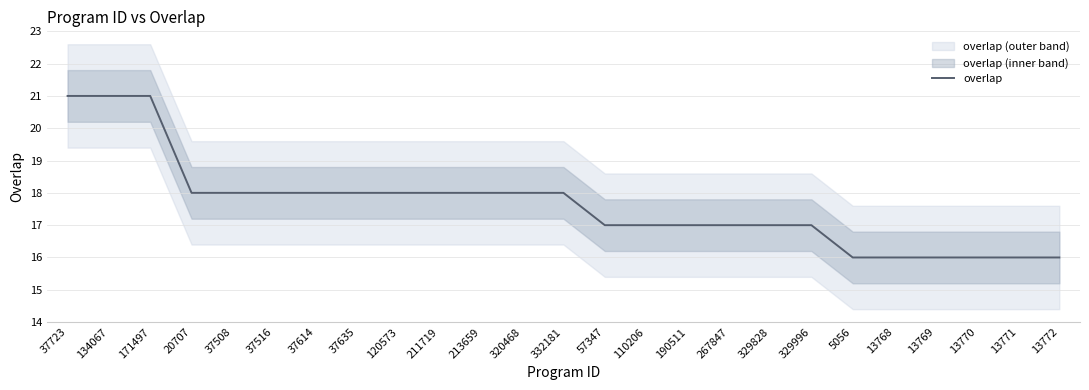

Reading right to left, extract all data points from this chart.

13772=16	13771=16	13770=16	13769=16	13768=16	5056=16	329996=17	329828=17	267847=17	190511=17	110206=17	57347=17	332181=18	320468=18	213659=18	211719=18	120573=18	37635=18	37614=18	37516=18	37508=18	20707=18	171497=21	134067=21	37723=21